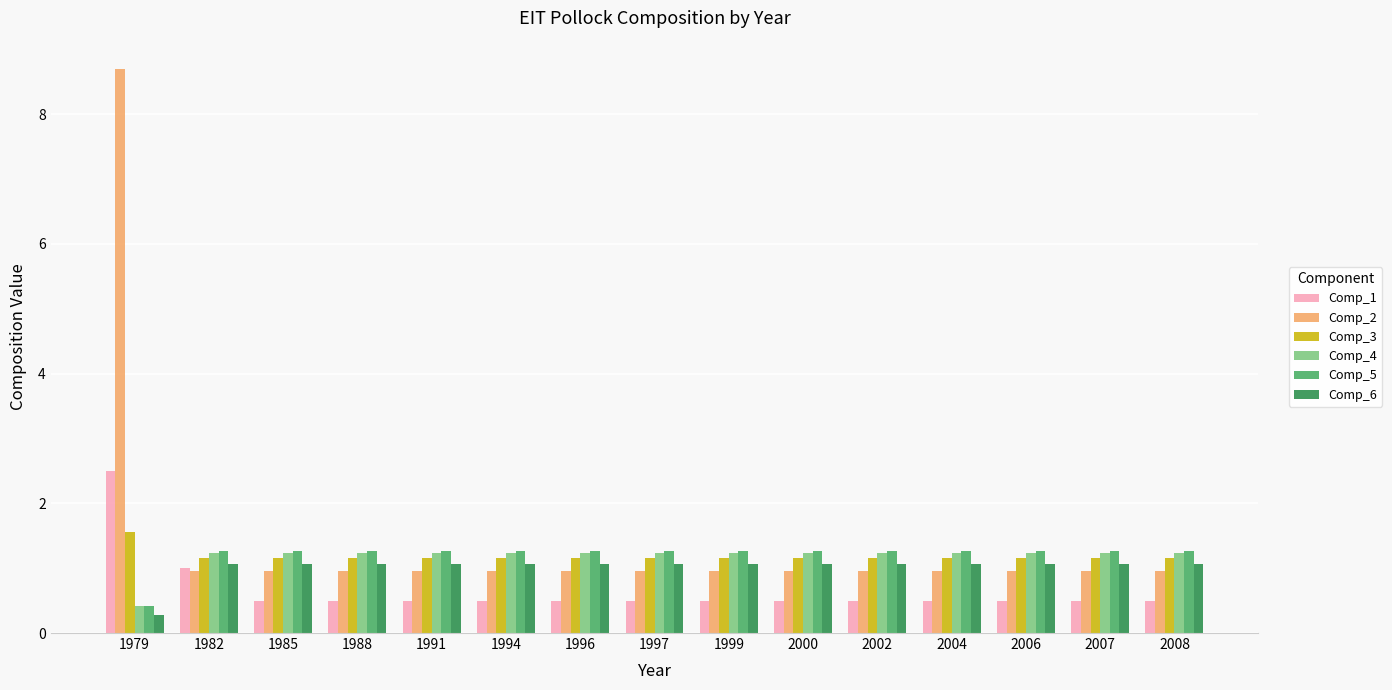

What is the difference between the highest and lowest values at 1982?

0.3